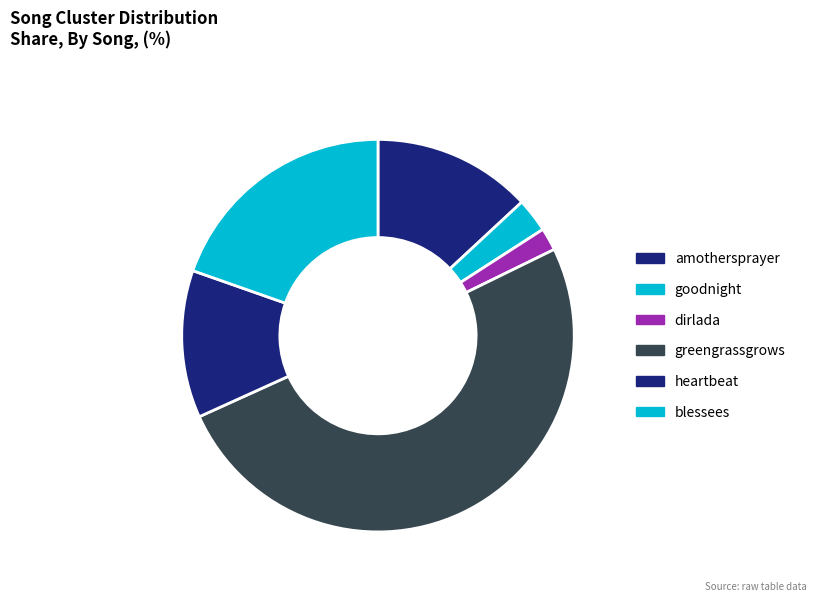

Count the number of slices in the pie.

6